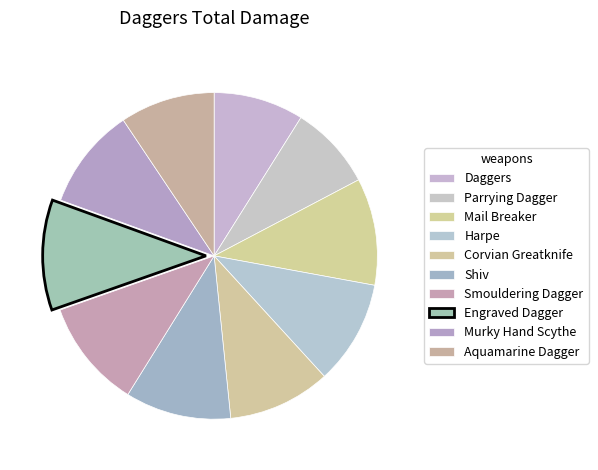

How many segments does this pie chart have?

10